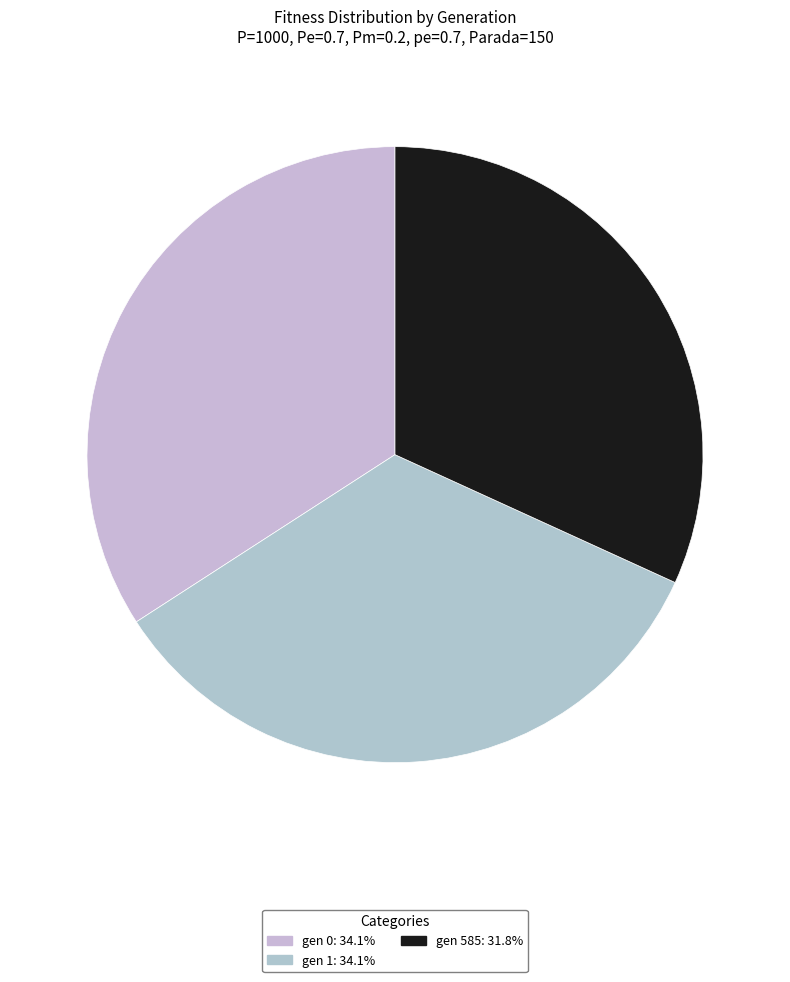

Which category has the biggest portion of the pie?

gen 0